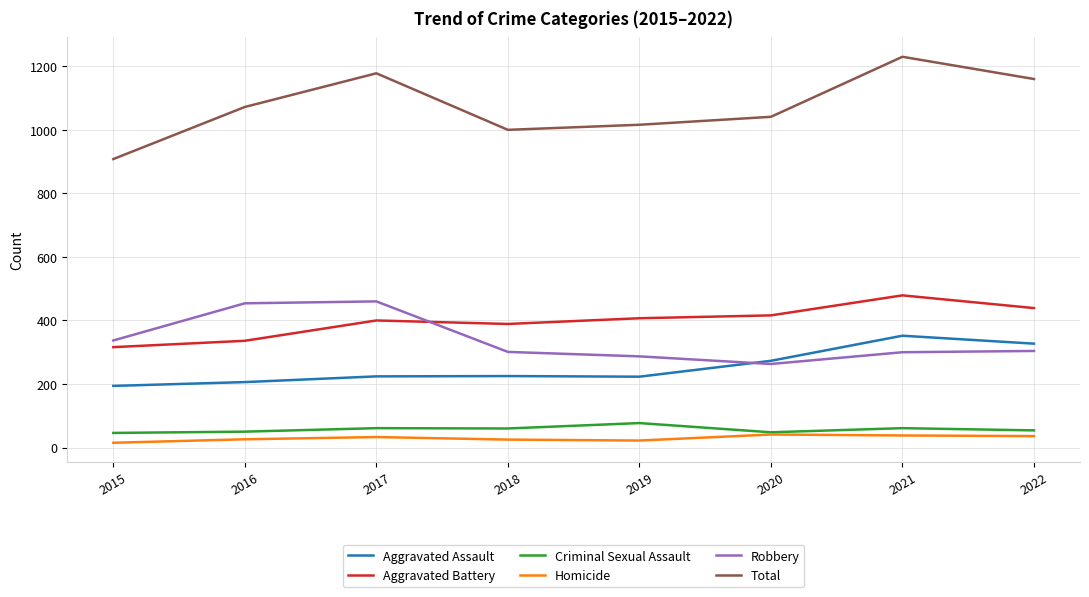

What is the sum of the Total values at 2019 and 2021?

2246